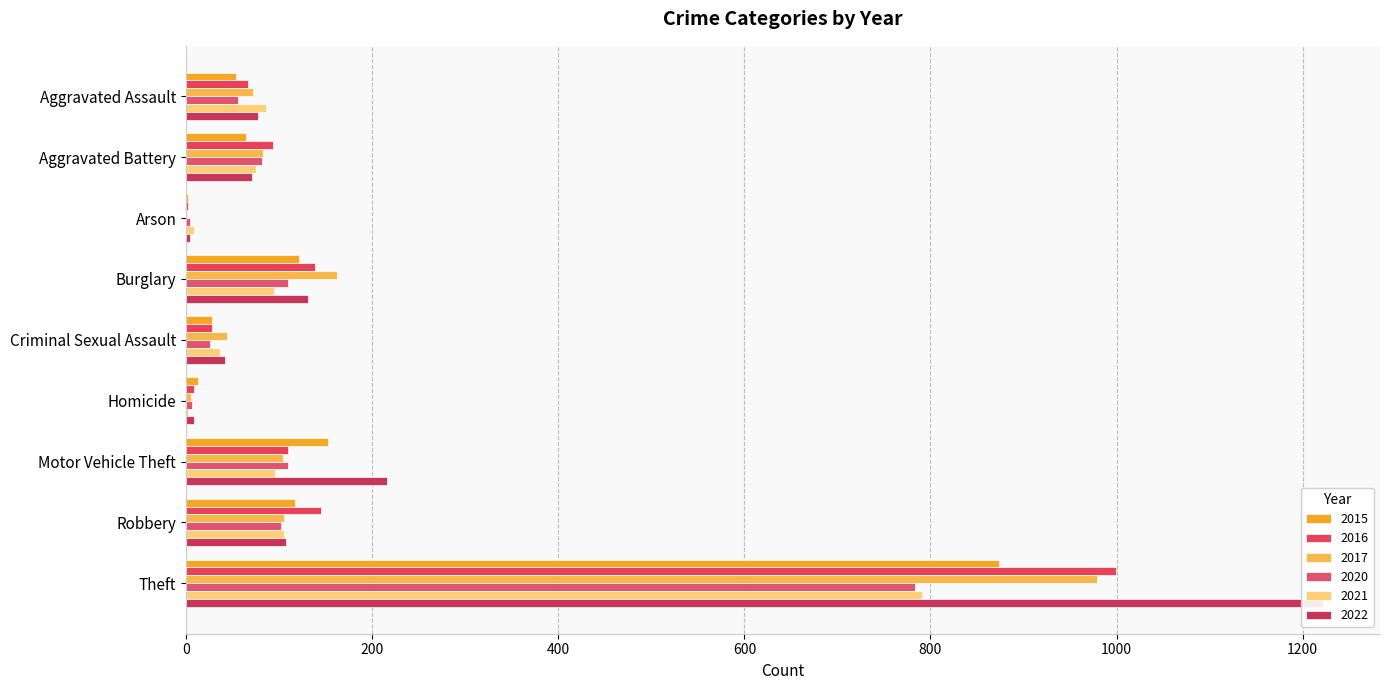

Reading right to left, what are all the values shown in this chart?

2015: Theft=874	Robbery=117	Motor Vehicle Theft=152	Homicide=13	Criminal Sexual Assault=28	Burglary=121	Arson=2	Aggravated Battery=64	Aggravated Assault=54
2016: Theft=999	Robbery=145	Motor Vehicle Theft=110	Homicide=8	Criminal Sexual Assault=28	Burglary=139	Arson=2	Aggravated Battery=93	Aggravated Assault=66
2017: Theft=979	Robbery=105	Motor Vehicle Theft=104	Homicide=5	Criminal Sexual Assault=44	Burglary=162	Arson=1	Aggravated Battery=83	Aggravated Assault=72
2020: Theft=783	Robbery=102	Motor Vehicle Theft=109	Homicide=6	Criminal Sexual Assault=26	Burglary=110	Arson=4	Aggravated Battery=82	Aggravated Assault=56
2021: Theft=791	Robbery=105	Motor Vehicle Theft=96	Homicide=2	Criminal Sexual Assault=36	Burglary=95	Arson=8	Aggravated Battery=75	Aggravated Assault=86
2022: Theft=1222	Robbery=107	Motor Vehicle Theft=216	Homicide=9	Criminal Sexual Assault=42	Burglary=131	Arson=4	Aggravated Battery=71	Aggravated Assault=77